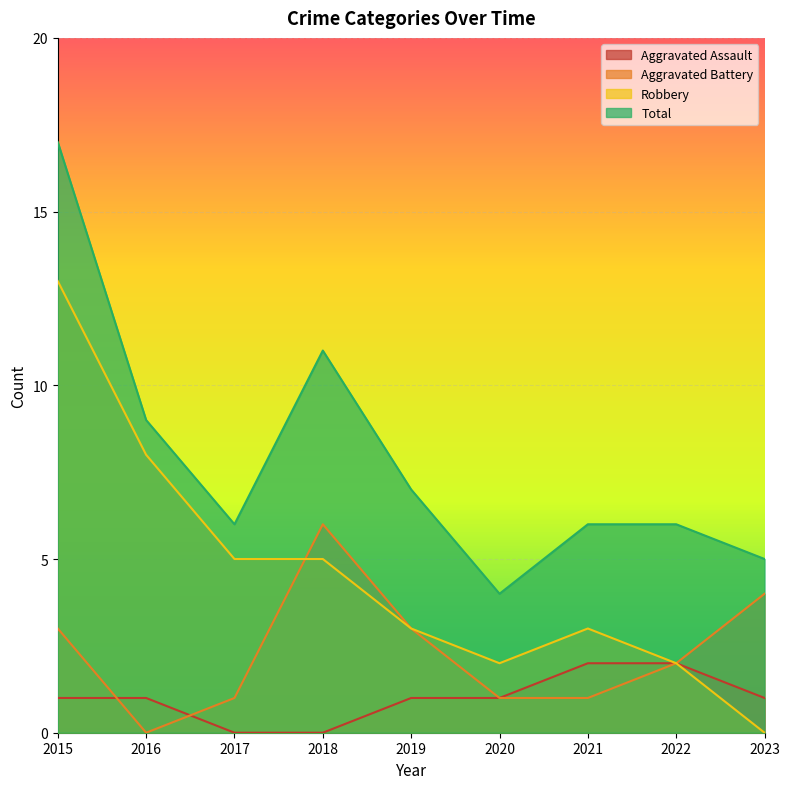

Which series has the largest total across all categories?

Total